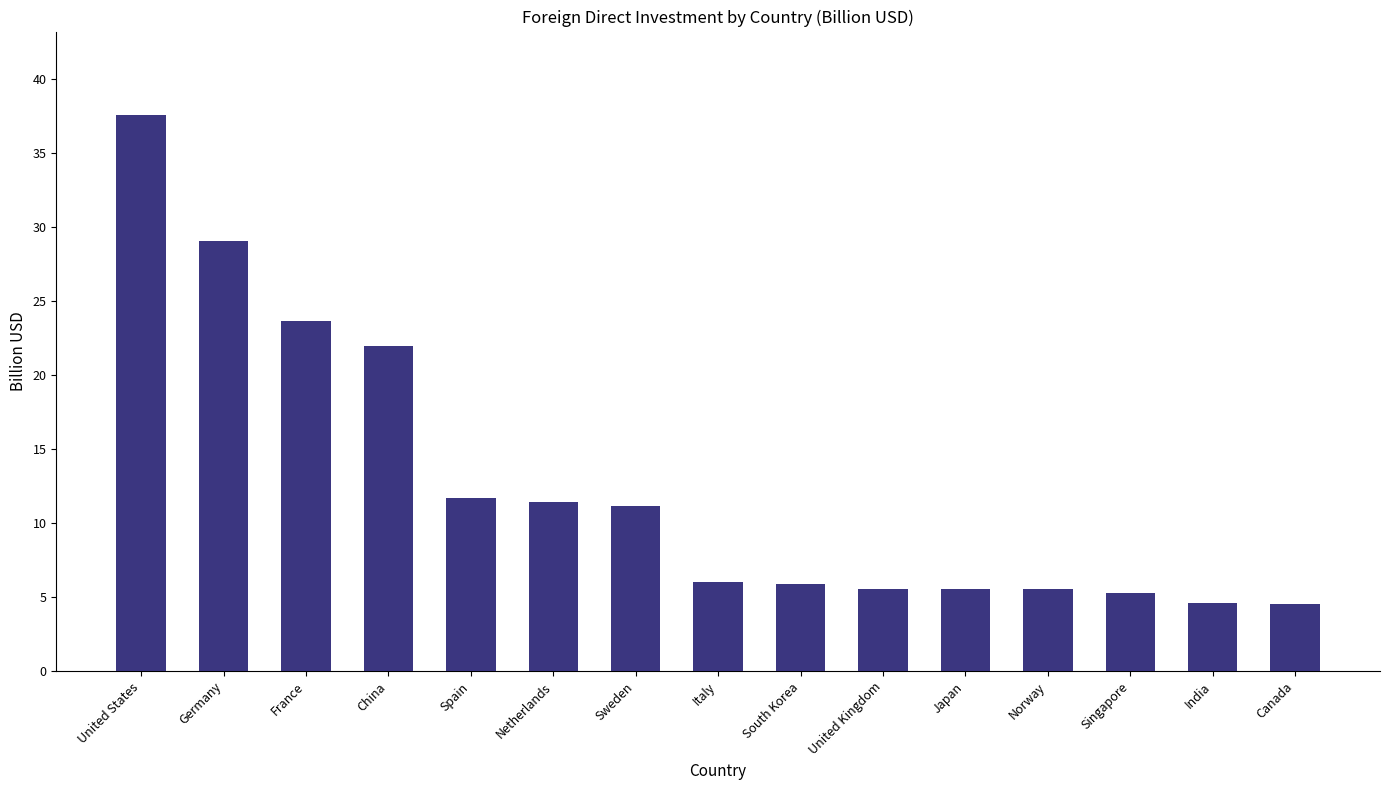

The value at China is 22.0. True or false?

True